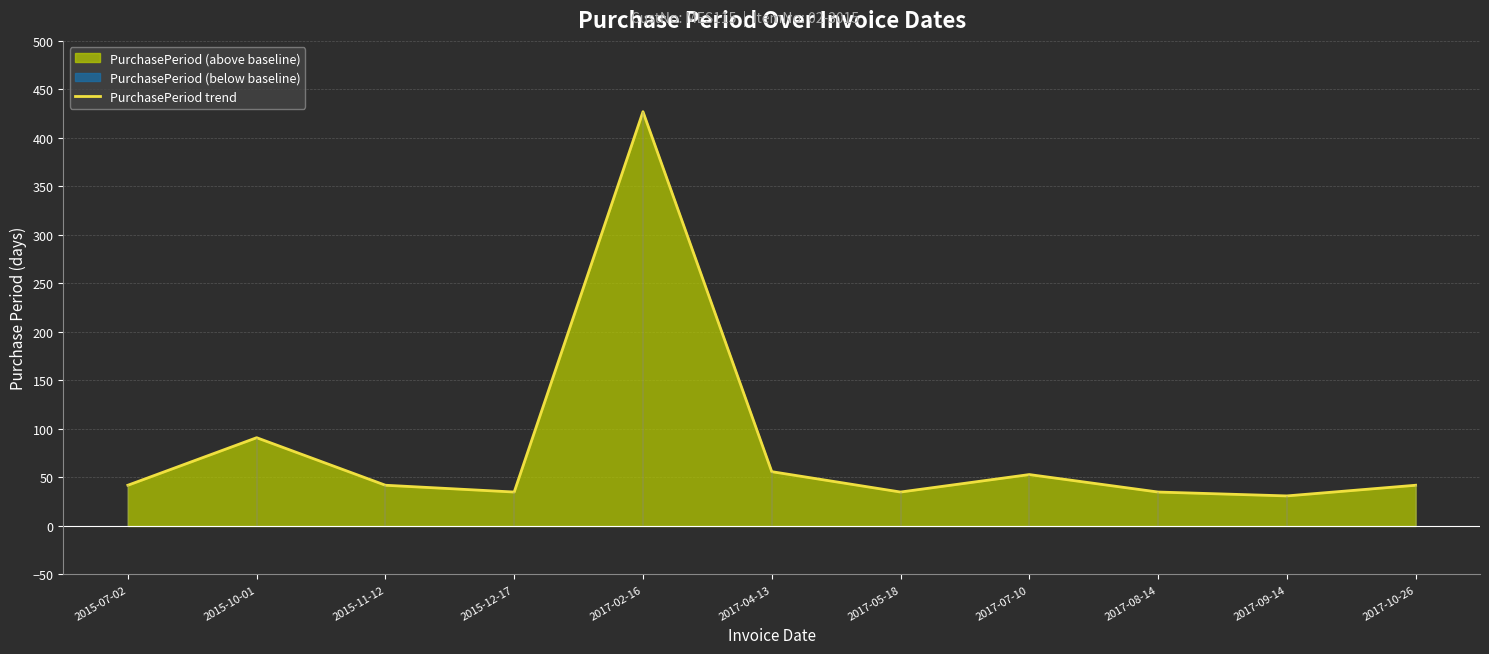

The value at 2015-10-01 is 91. True or false?

True